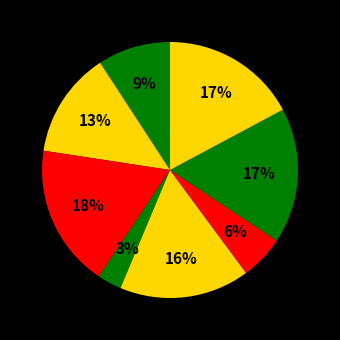

To the nearest percent, what is the average slice percentage?

12%